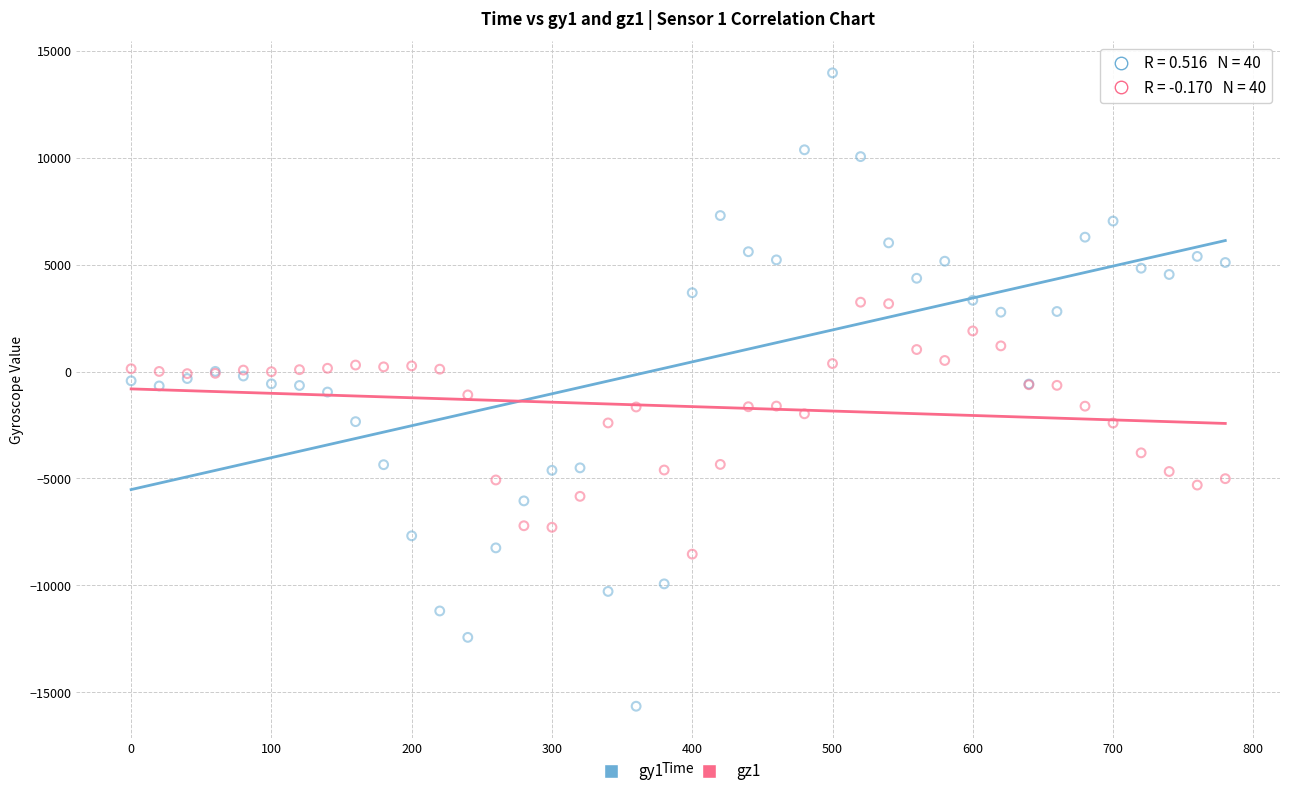

Which series contains the lowest Y value?

gy1